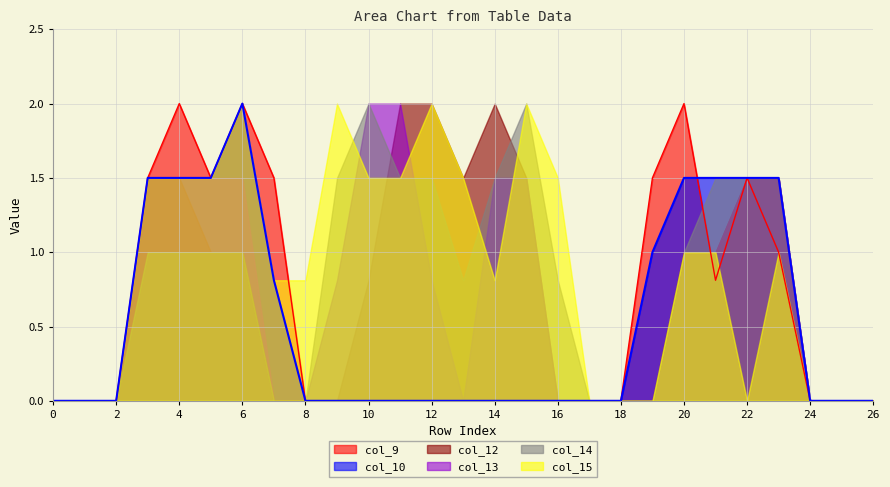

What is the sum of all col_9 values?

15.3